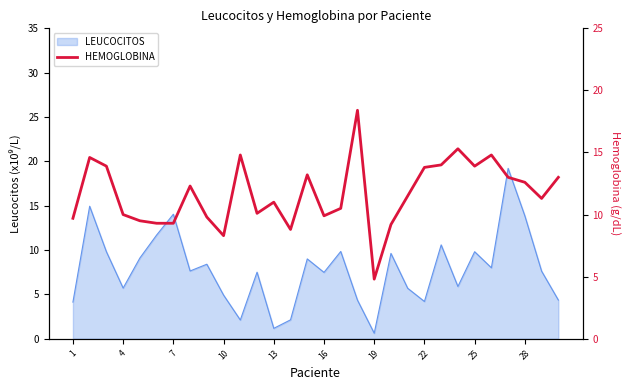

What is the label of the 7th point from the right?

23